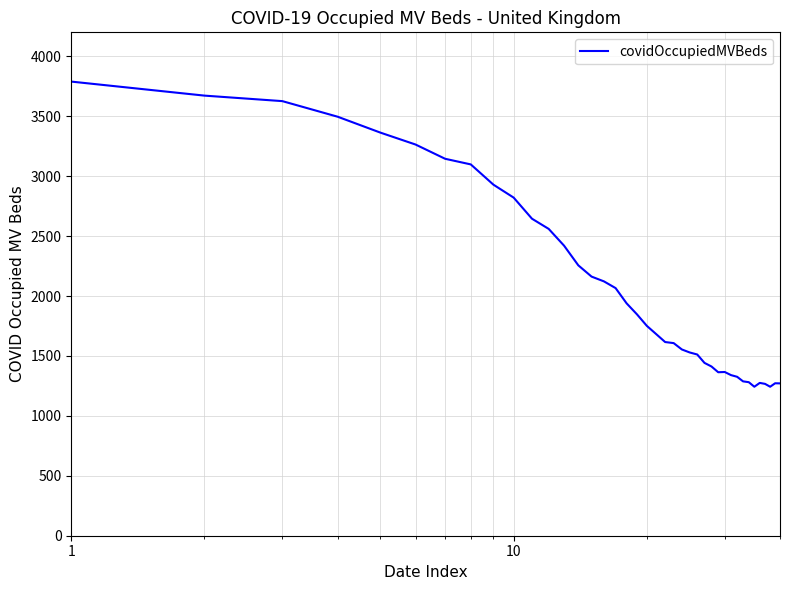

What is the smallest value displayed?

1243